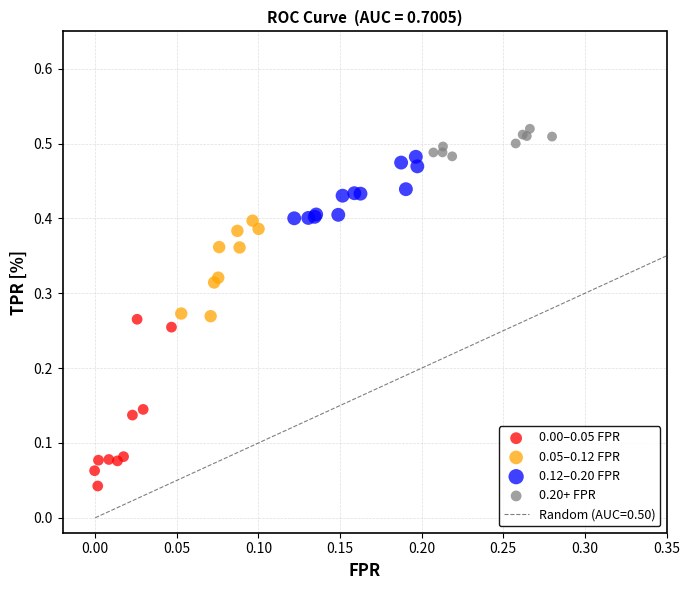

Which series contains the highest Y value?

0.20+ FPR